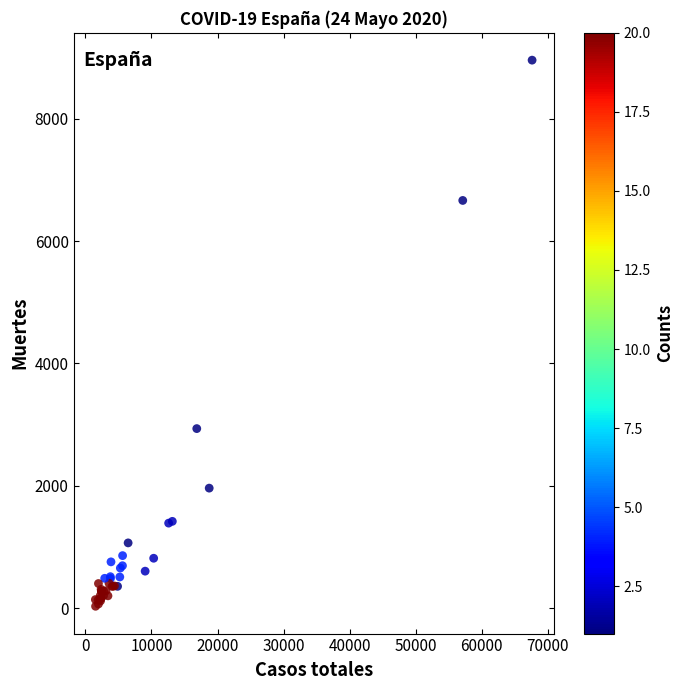

What Y value in the scatter plot is closest to 4493?

2934